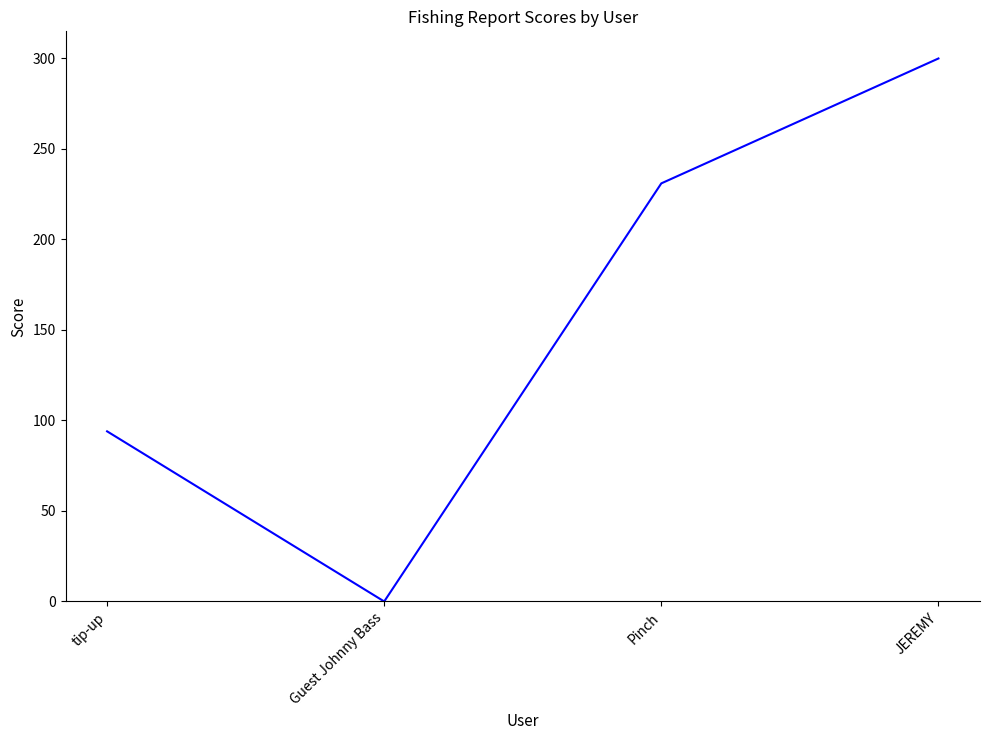

True or false: the data shows 128 at Guest Johnny Bass.

False